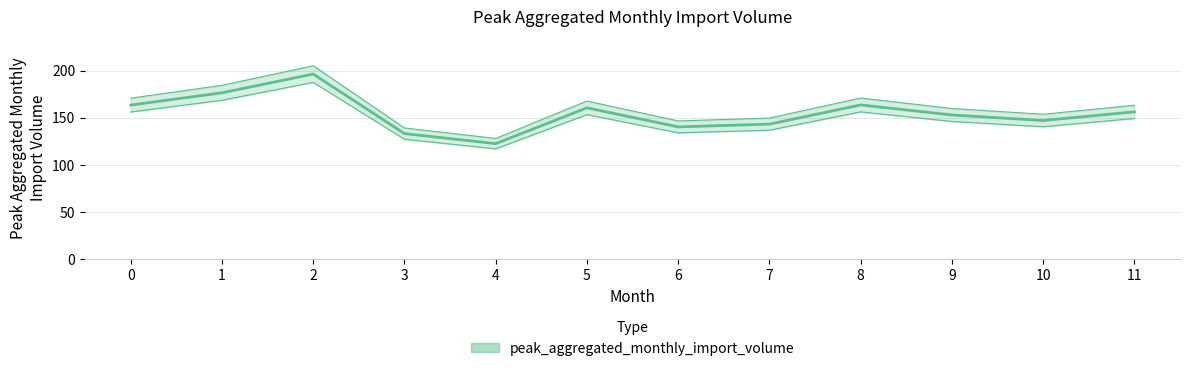

What is the greatest value displayed?

196.4